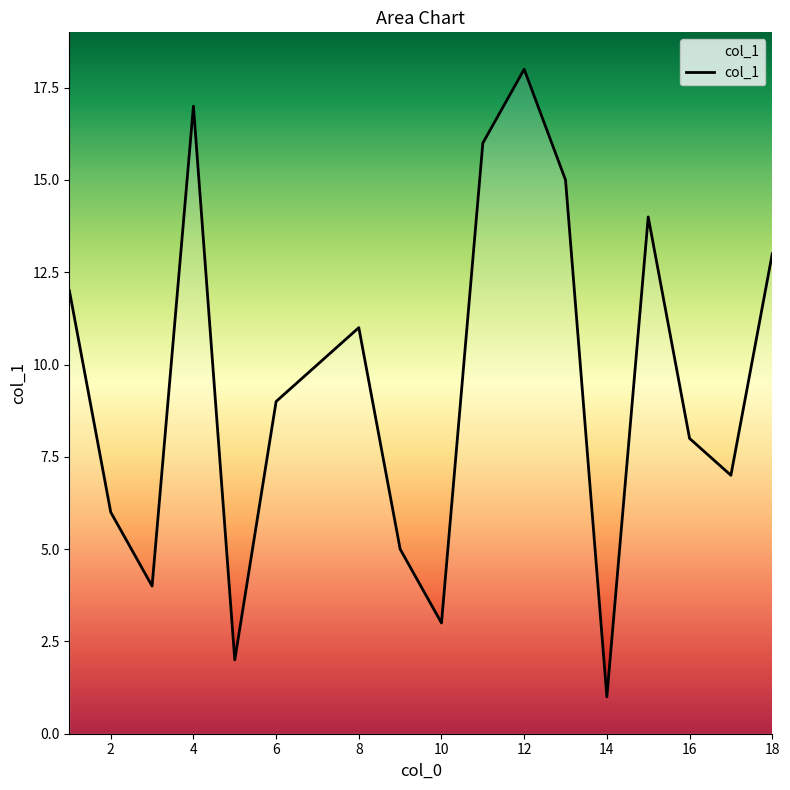

What is the greatest value displayed?

18